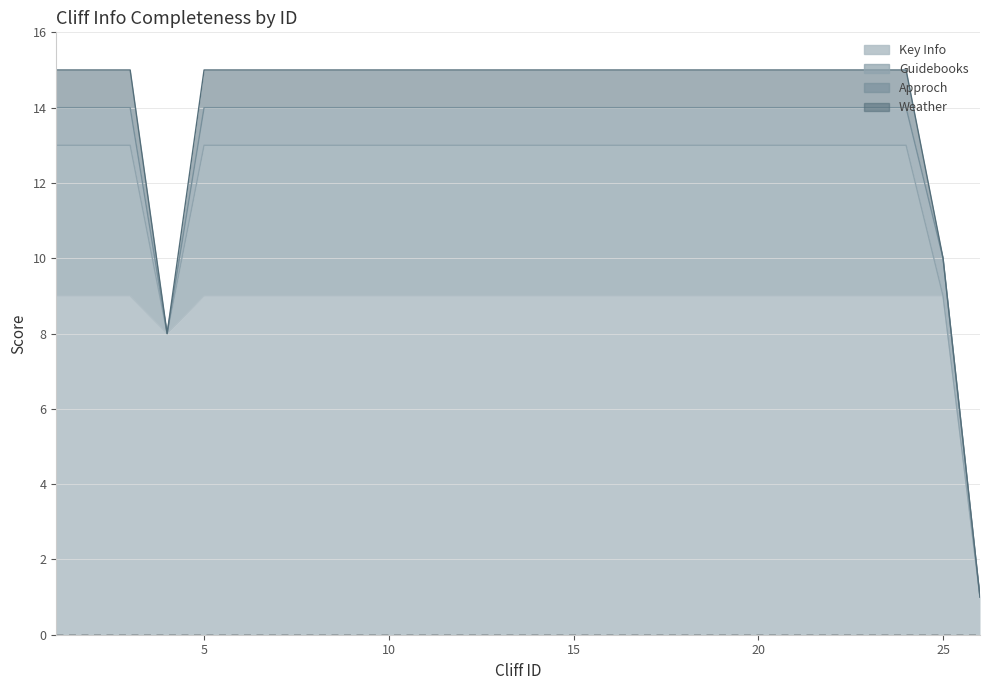

What is the difference between the second highest and second lowest values in the Key Info series?

1